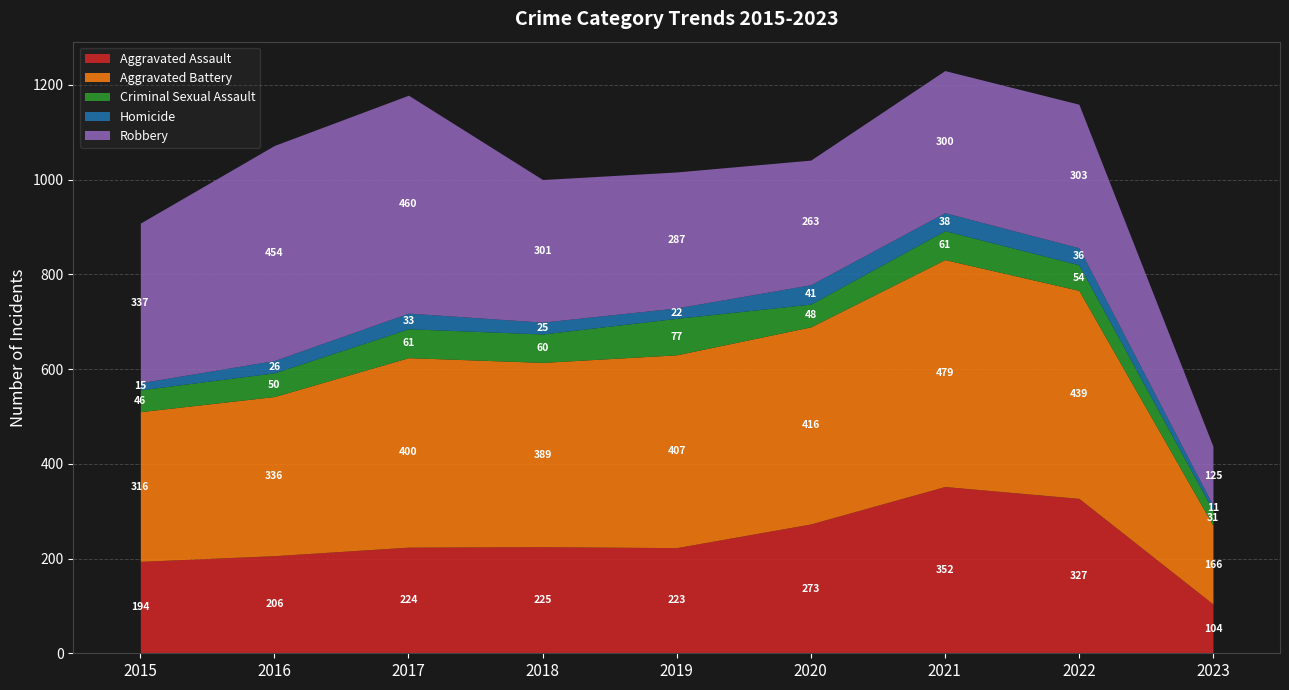

What is the sum of all Homicide values?

247